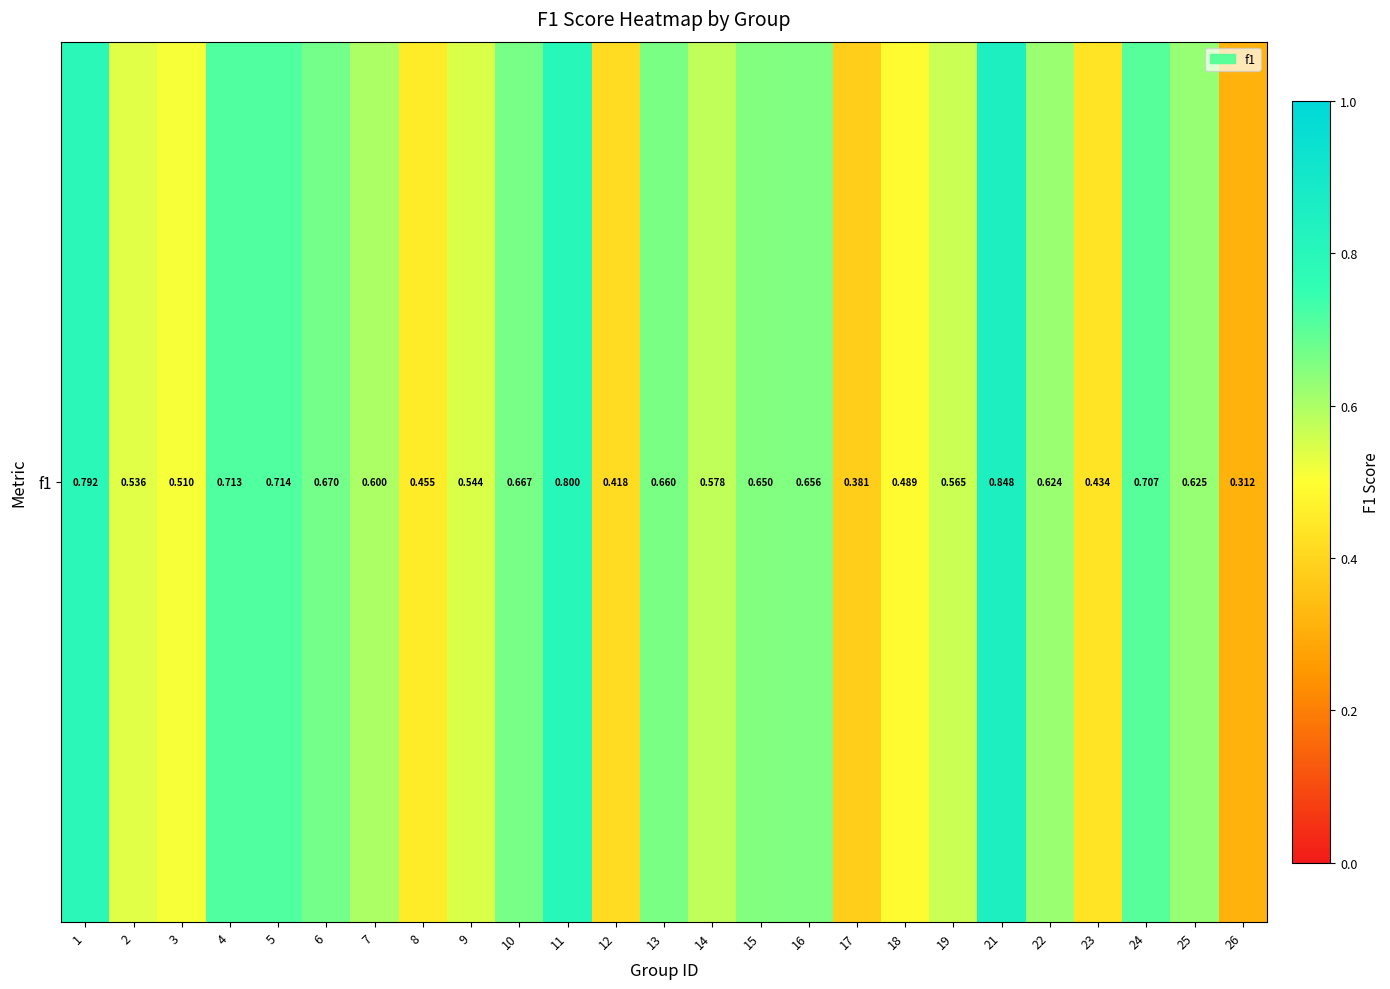

Which category has the lowest value across all series?

26